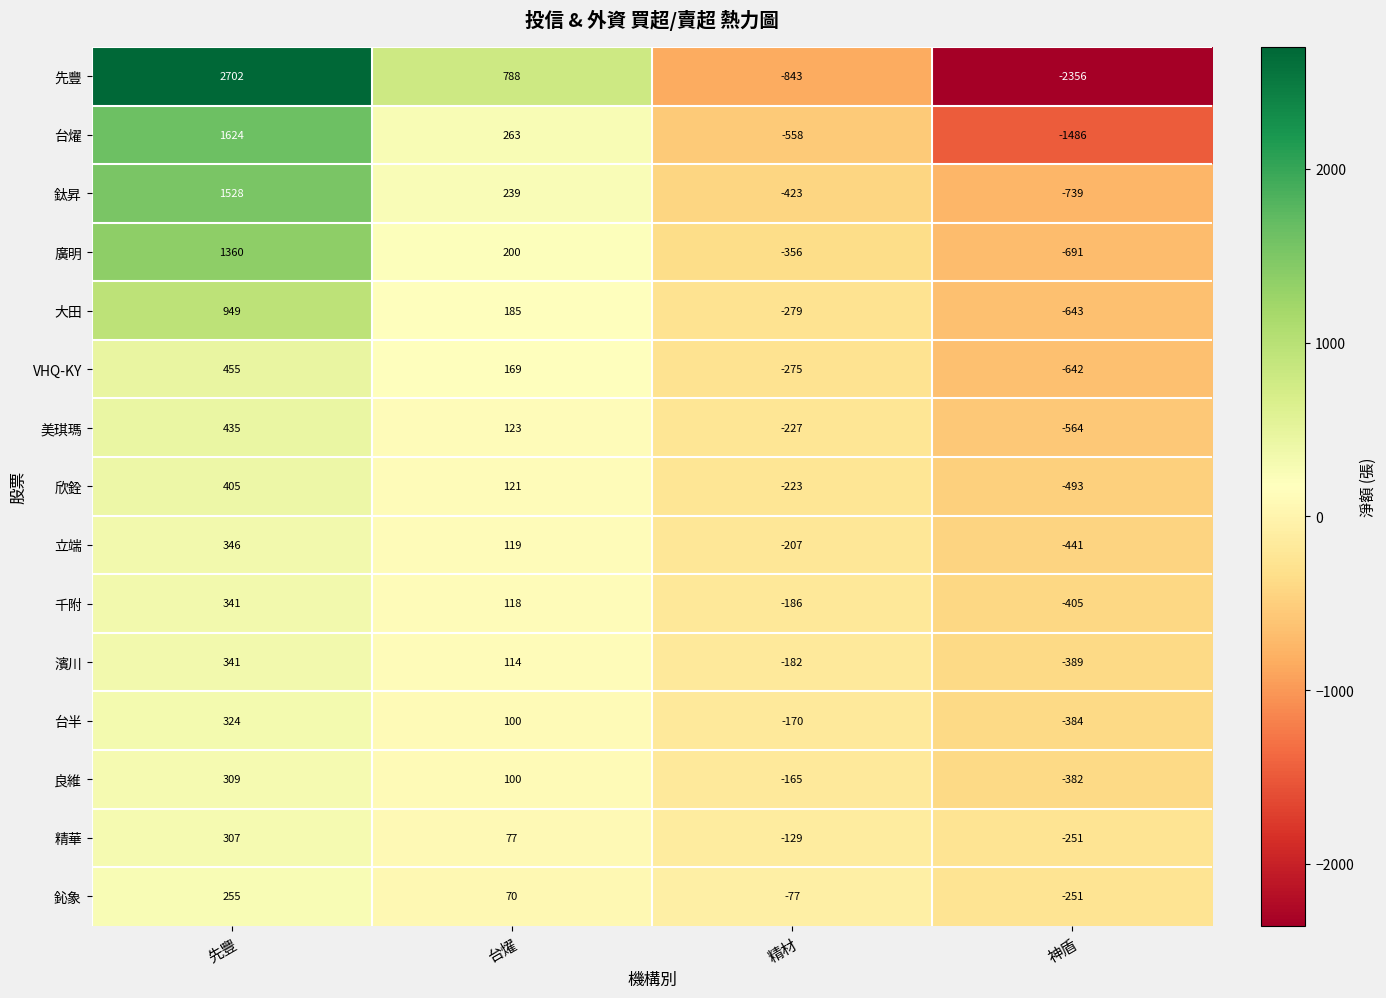

At which category does the chart reach its minimum across all series?

神盾